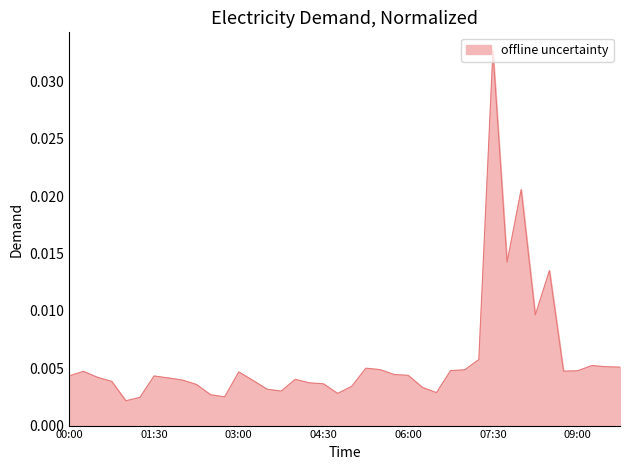

Which category has the highest value across all series?

07:30